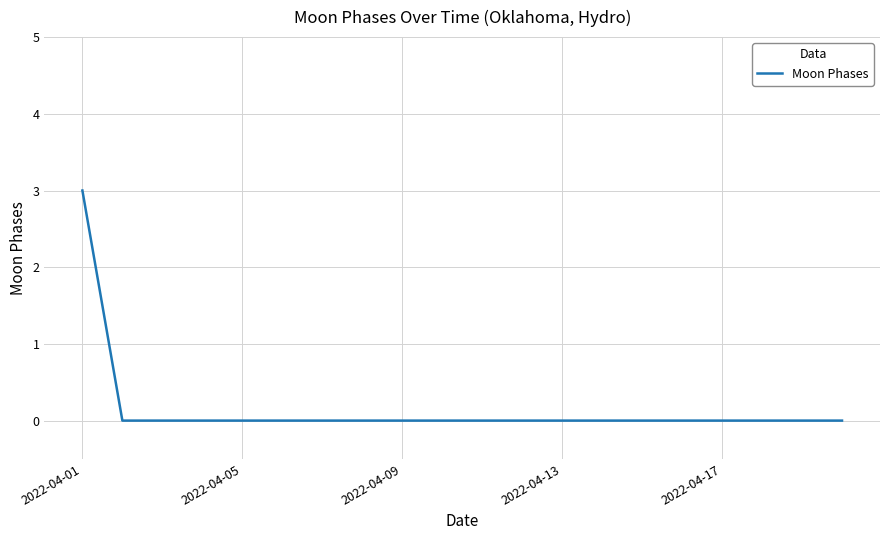

What is the difference between the maximum and minimum values?

3